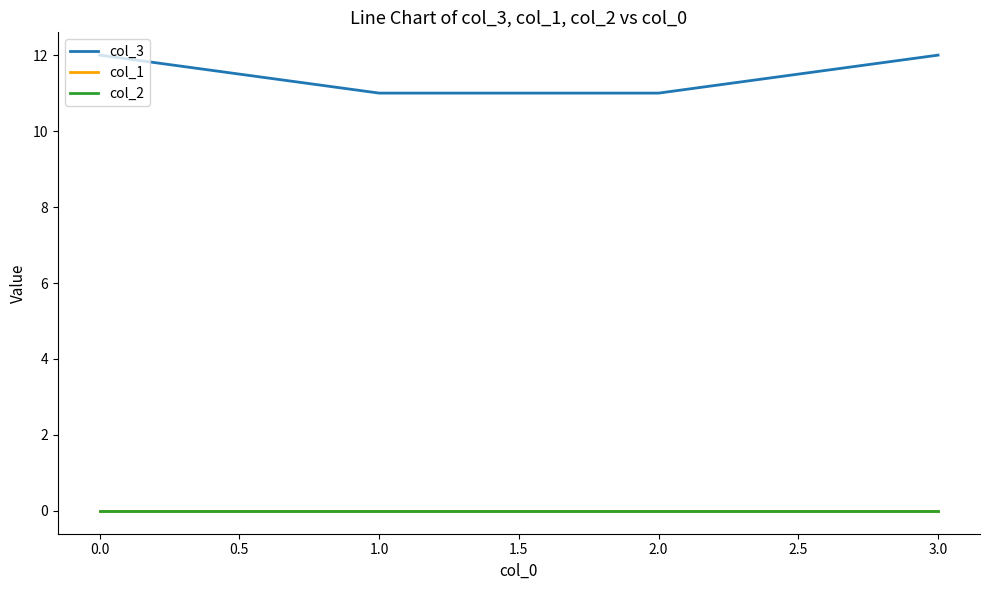

Is this an area chart (filled region under the line)?

No